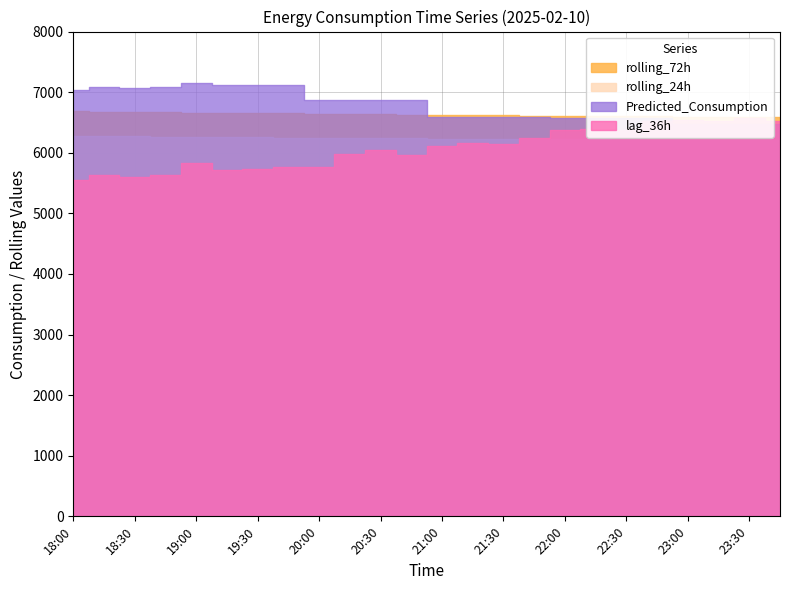

Is the value of Predicted_Consumption at 22:15 greater than the value of rolling_24h at 22:15?

Yes